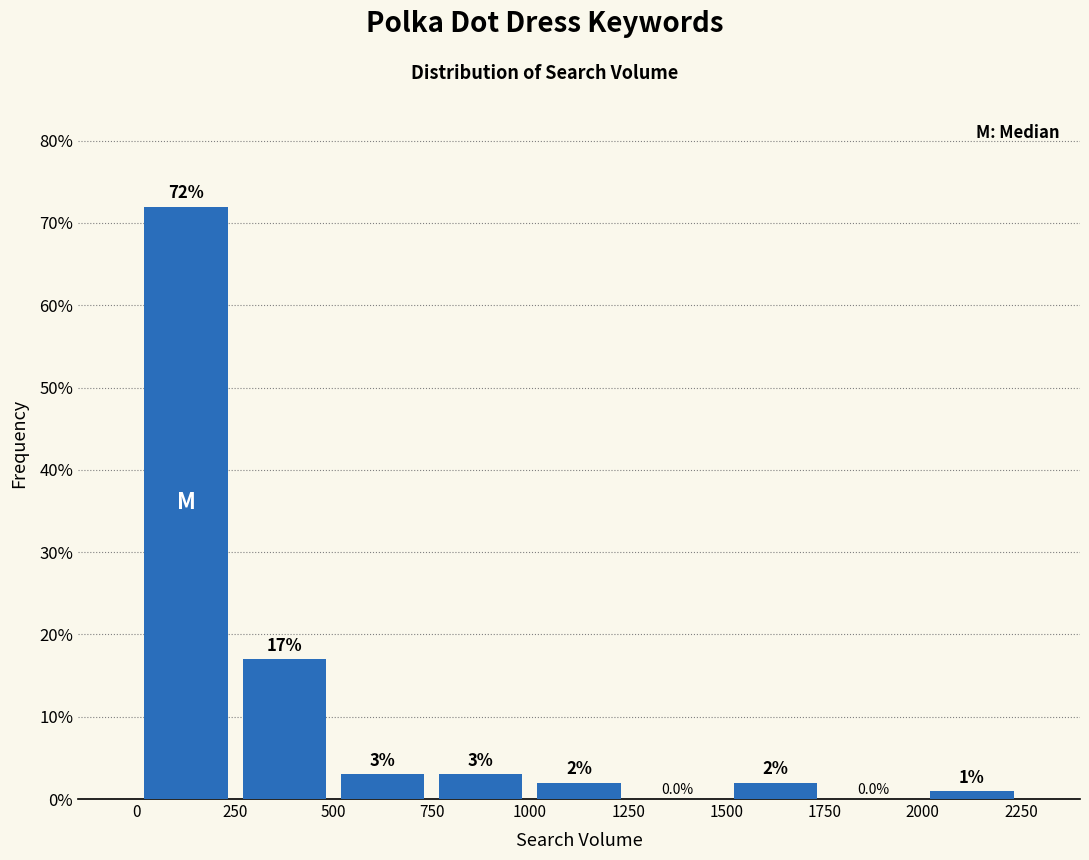

Reading left to right, transcribe this chart: for each bar, give the range it covers on the x-axis and its height.

0 to 250: 72.0
250 to 500: 17.0
500 to 750: 3.0
750 to 1000: 3.0
1000 to 1250: 2.0
1250 to 1500: 0.0
1500 to 1750: 2.0
1750 to 2000: 0.0
2000 to 2250: 1.0